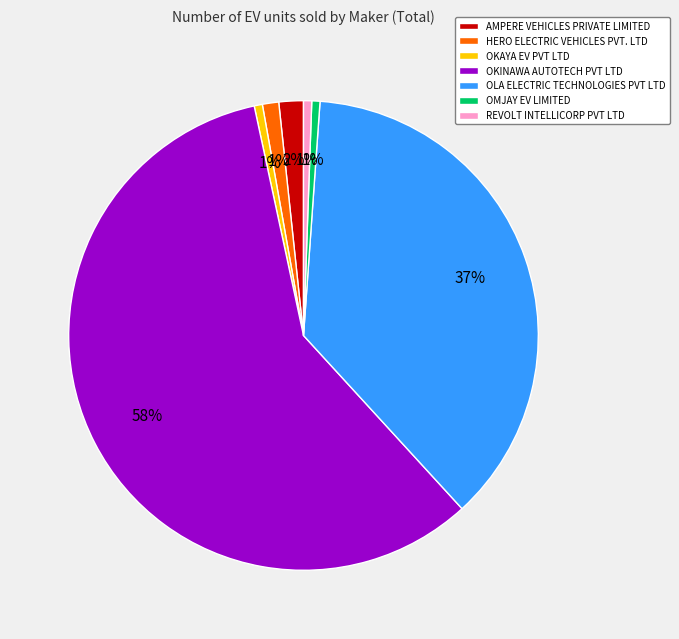

What is the largest slice in the pie chart?

OKINAWA AUTOTECH PVT LTD